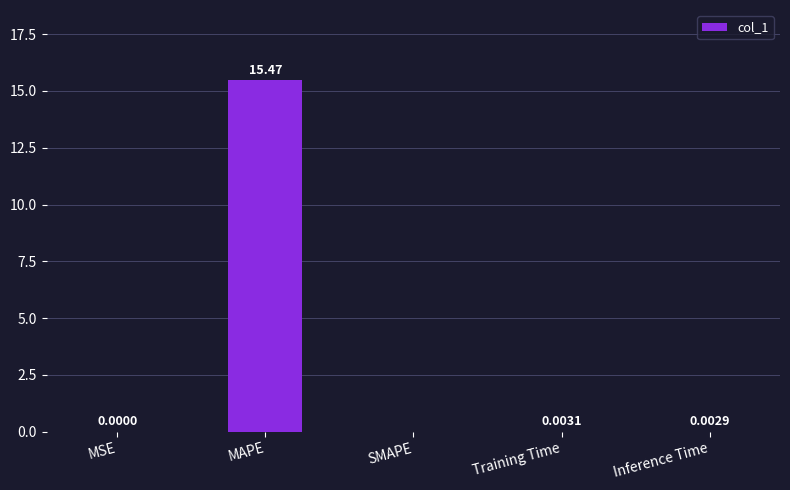

At which label is the value closest to 7?

Training Time